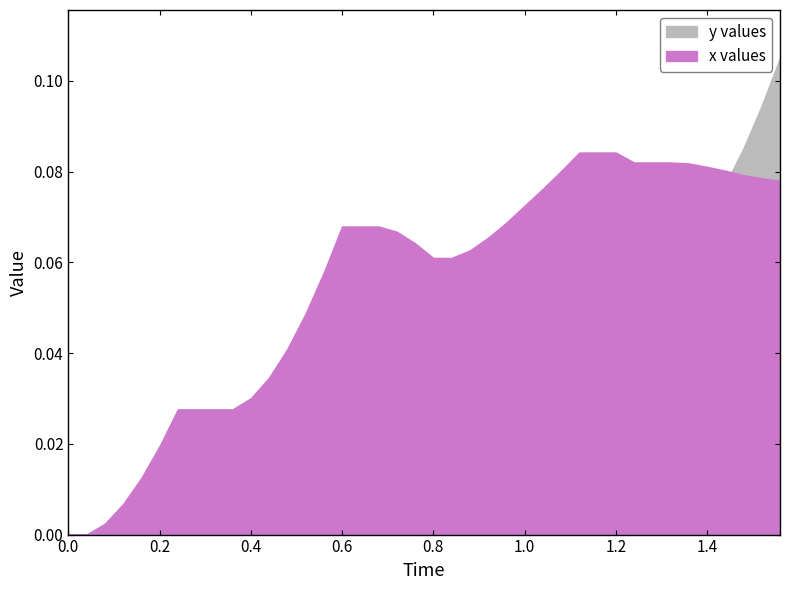

Rank the categories by x values value from highest to lowest.

28, 29, 30, 31, 32, 33, 34, 35, 36, 27, 37, 38, 39, 26, 25, 24, 15, 16, 17, 18, 23, 19, 22, 20, 21, 14, 13, 12, 11, 10, 6, 7, 8, 9, 5, 4, 3, 2, 0, 1